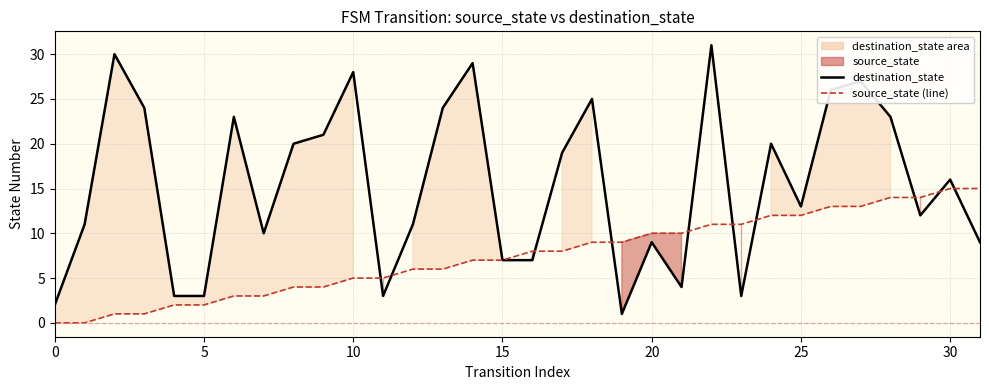

What is the average value of the source_state series?

8